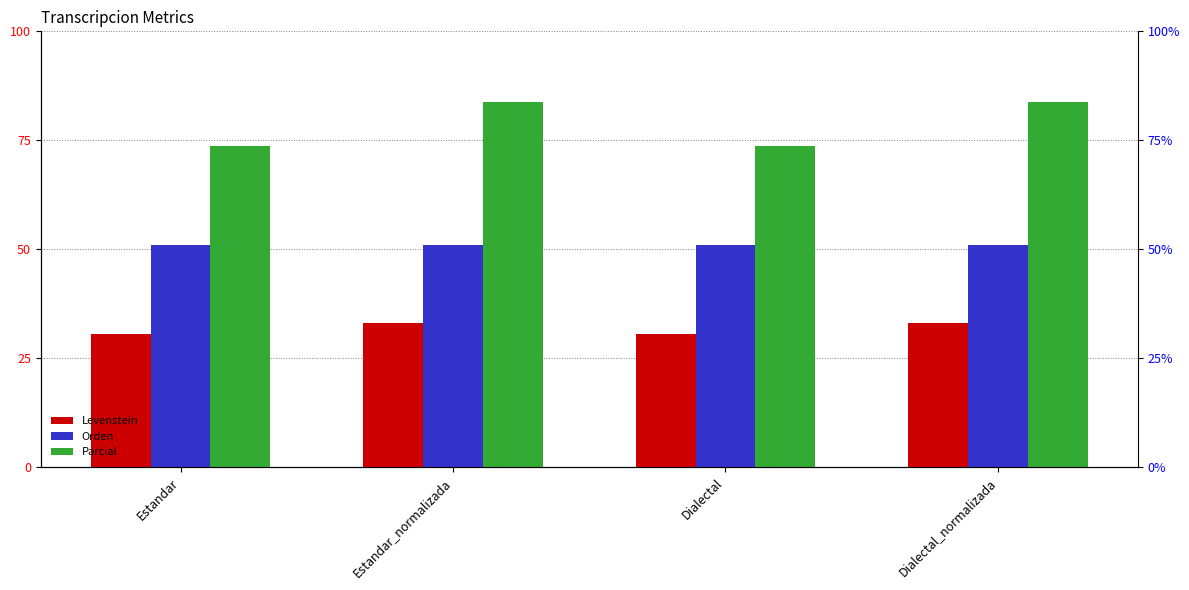

The value of Parcial at Dialectal_normalizada is 83.7. True or false?

True